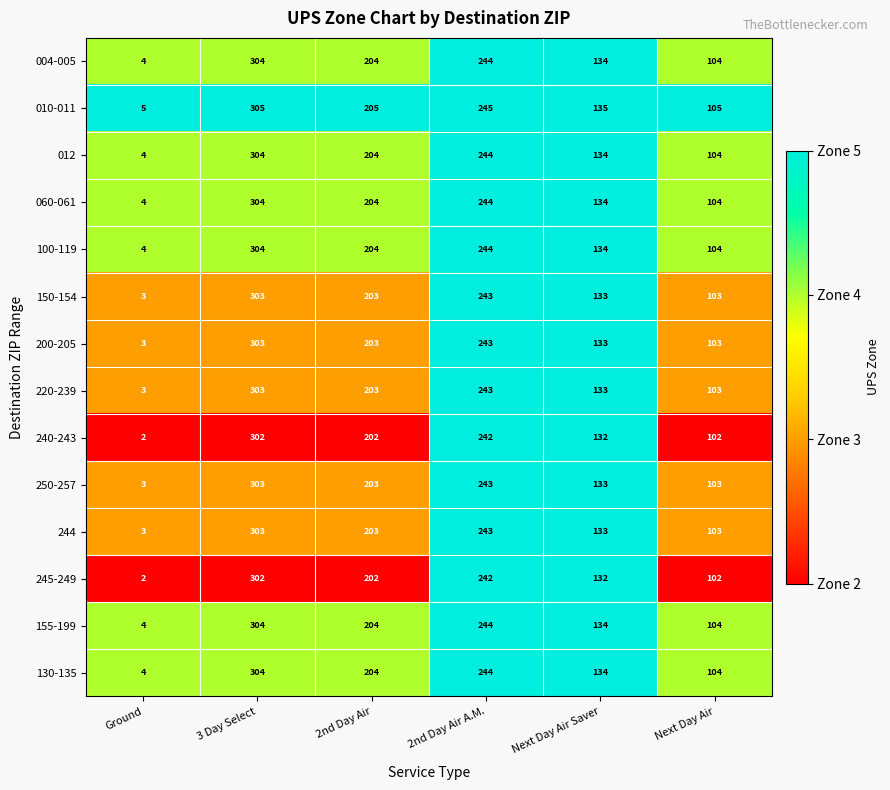

At which category is the sum across all series the highest?

3 Day Select